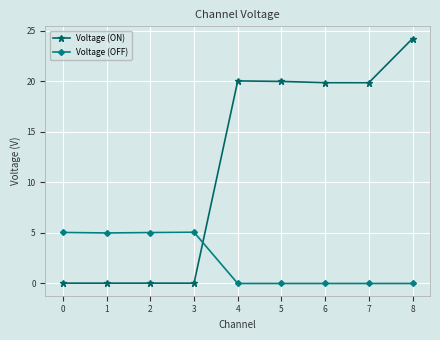

How many distinct data groups are displayed?

2